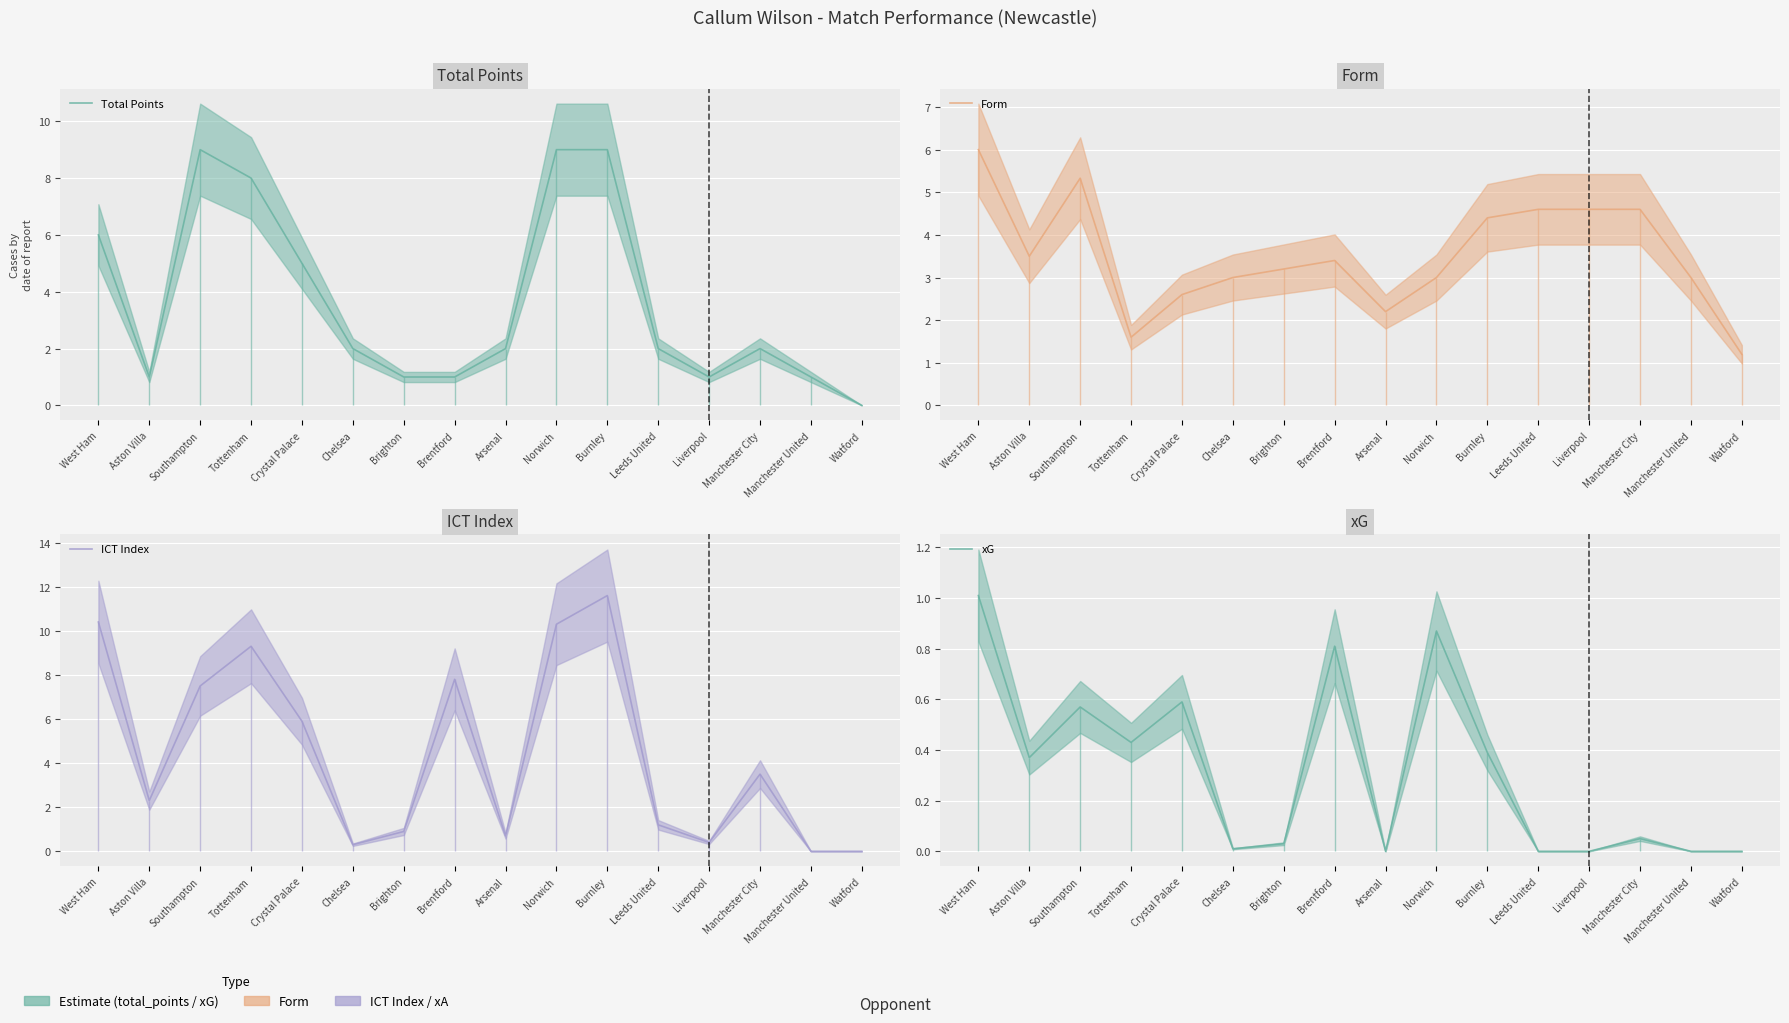

What is the average value of the Total Points series?

3.7